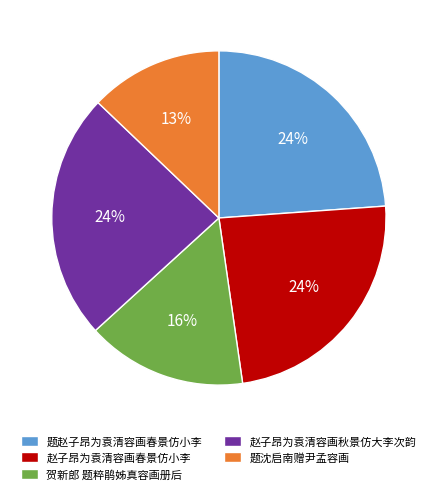

Is the sum of 贺新郎 题粹鹃姊真容画册后 and 题赵子昂为袁清容画春景仿小李 greater than half?

No